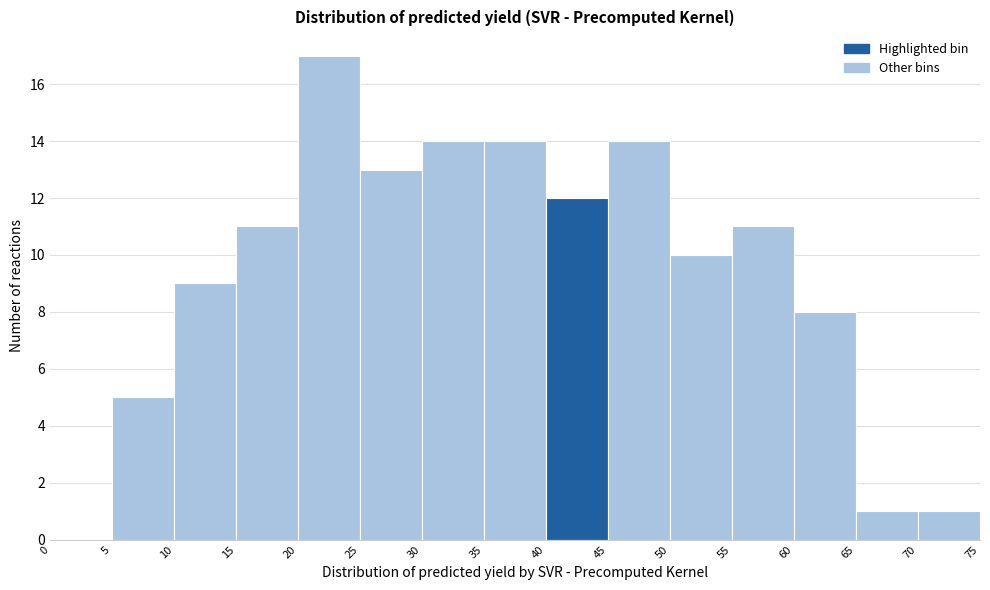

Reading left to right, list every bar in this chart as the range it spans on the x-axis followed by its height. The values are not printed on the chart, so give them approximately, as read against the axis.

0 to 5: 0
5 to 10: 5
10 to 15: 9
15 to 20: 11
20 to 25: 17
25 to 30: 13
30 to 35: 14
35 to 40: 14
40 to 45: 12
45 to 50: 14
50 to 55: 10
55 to 60: 11
60 to 65: 8
65 to 70: 1
70 to 75: 1